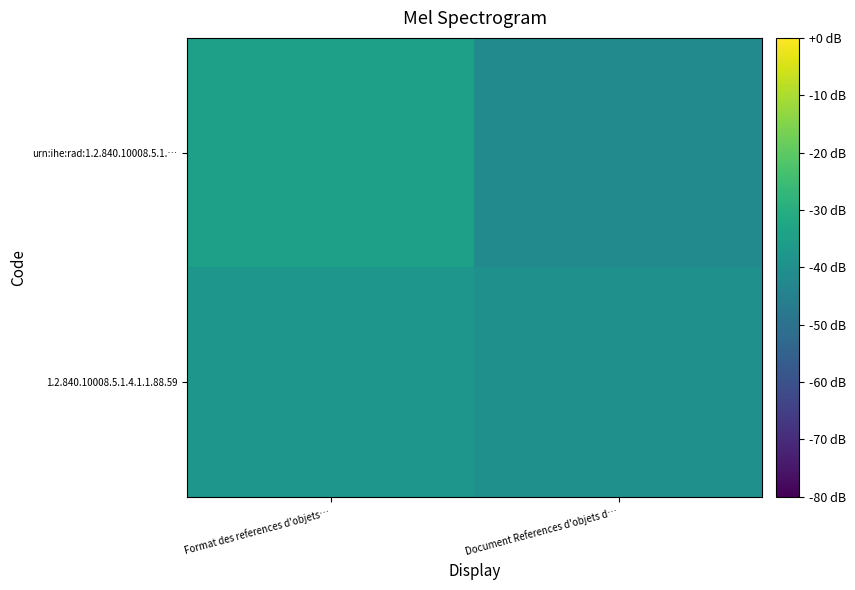

Reading left to right, list all the values displayed in this chart.

urn:ihe:rad:1.2.840.10008.5.1.…: Format des references d'objets…=-35	Document References d'objets d…=-42
1.2.840.10008.5.1.4.1.1.88.59: Format des references d'objets…=-38	Document References d'objets d…=-40